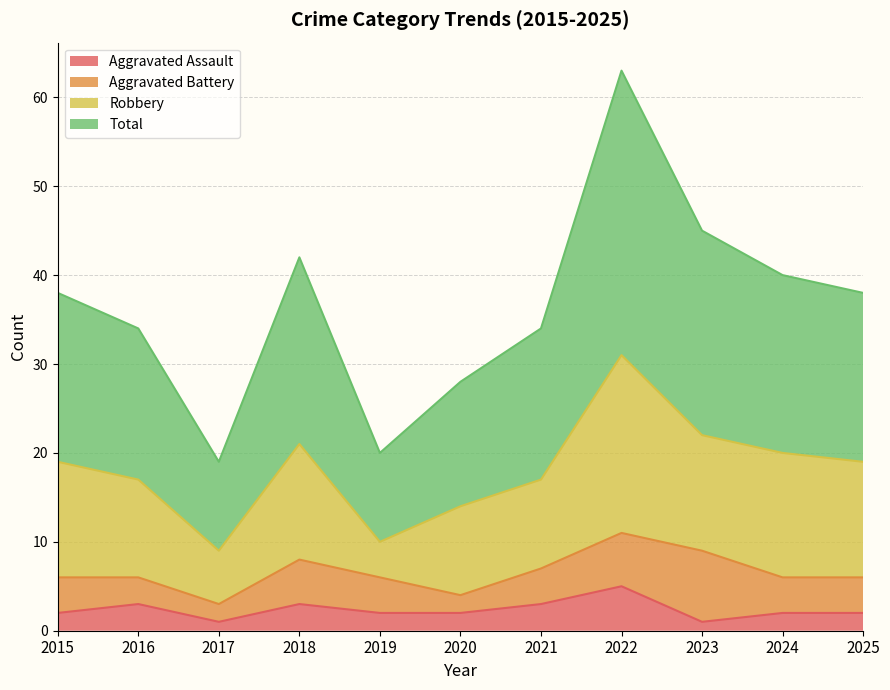

What is the difference between the Aggravated Assault values at 2015 and 2022?

3